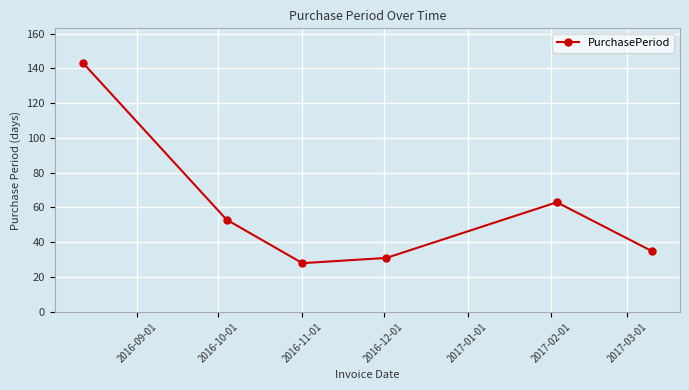

What is the value of the 1st point from the left?

143